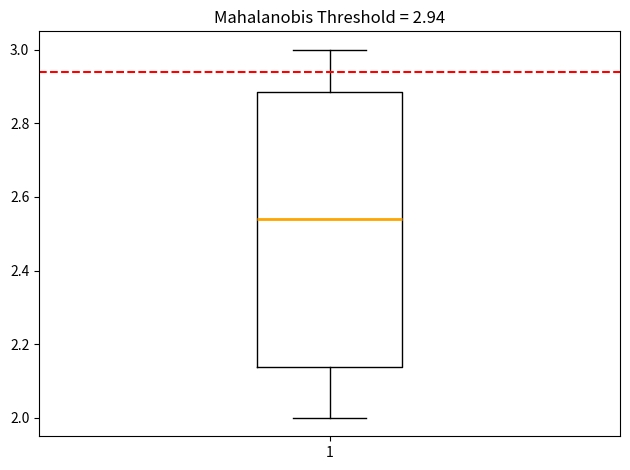

Read this box plot against the y-axis: the position of the median line, the range covered by the box, and the ends of both whiskers. The values are not printed on the chart, so give them approximately, as read against the axis.

median 2.54, box 2.14 to 2.88, whiskers 2.00 to 3.00